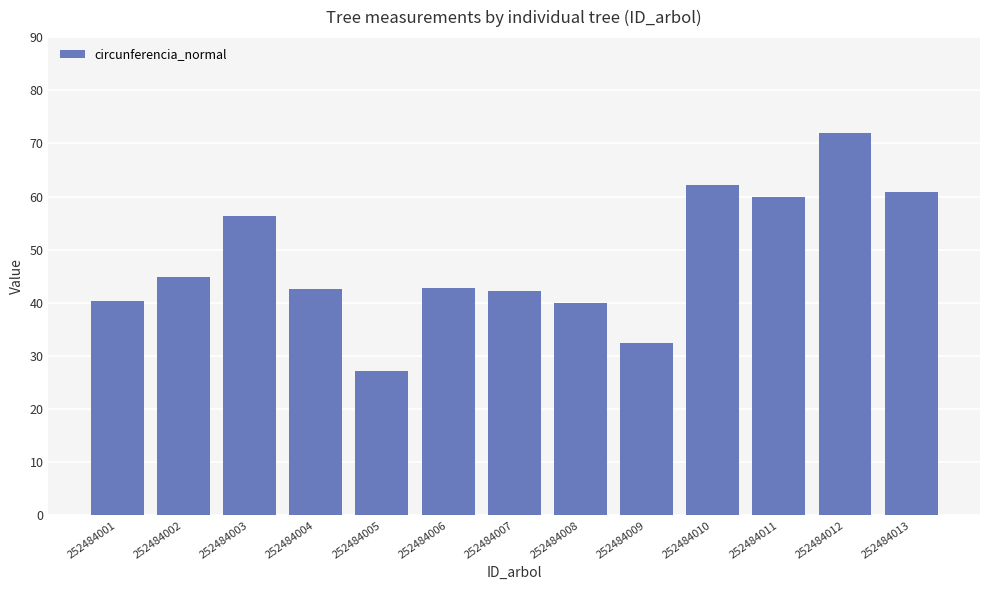

How many series are shown in this chart?

1